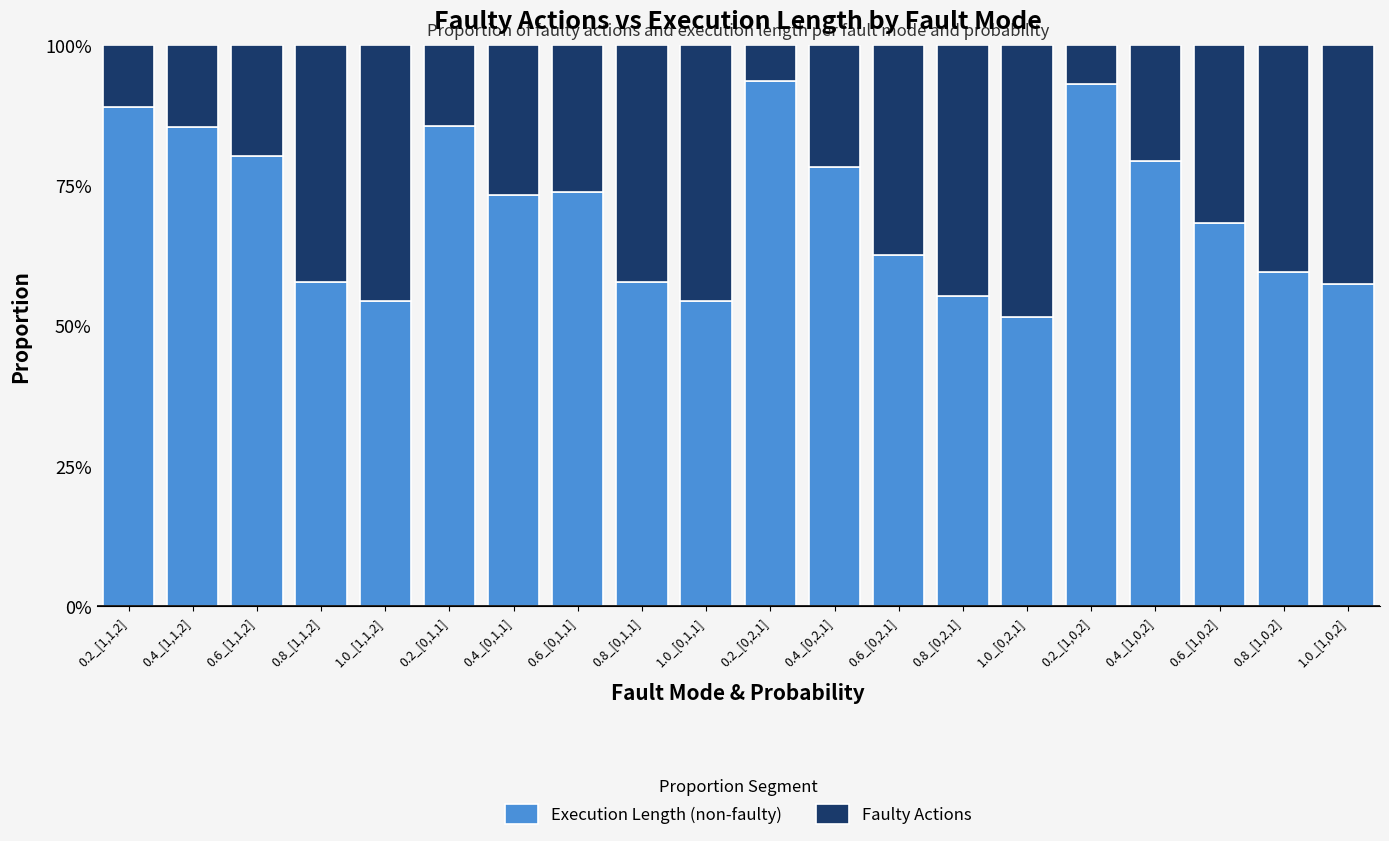

At which label is Execution Length (non-faulty) closest to 0?

1.0_[0,2,1]